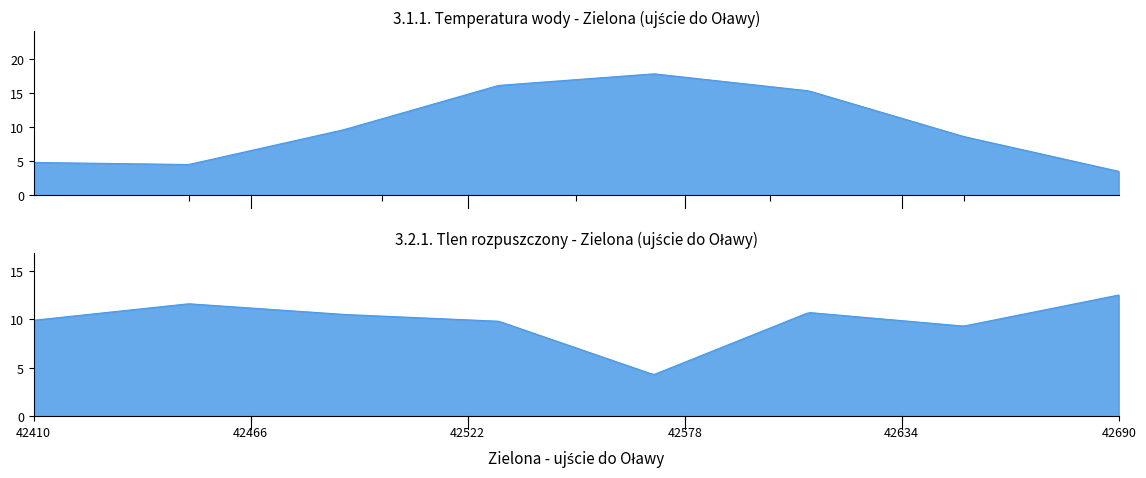

Which series has the largest total across all categories?

3.1.1. Temperatura wody